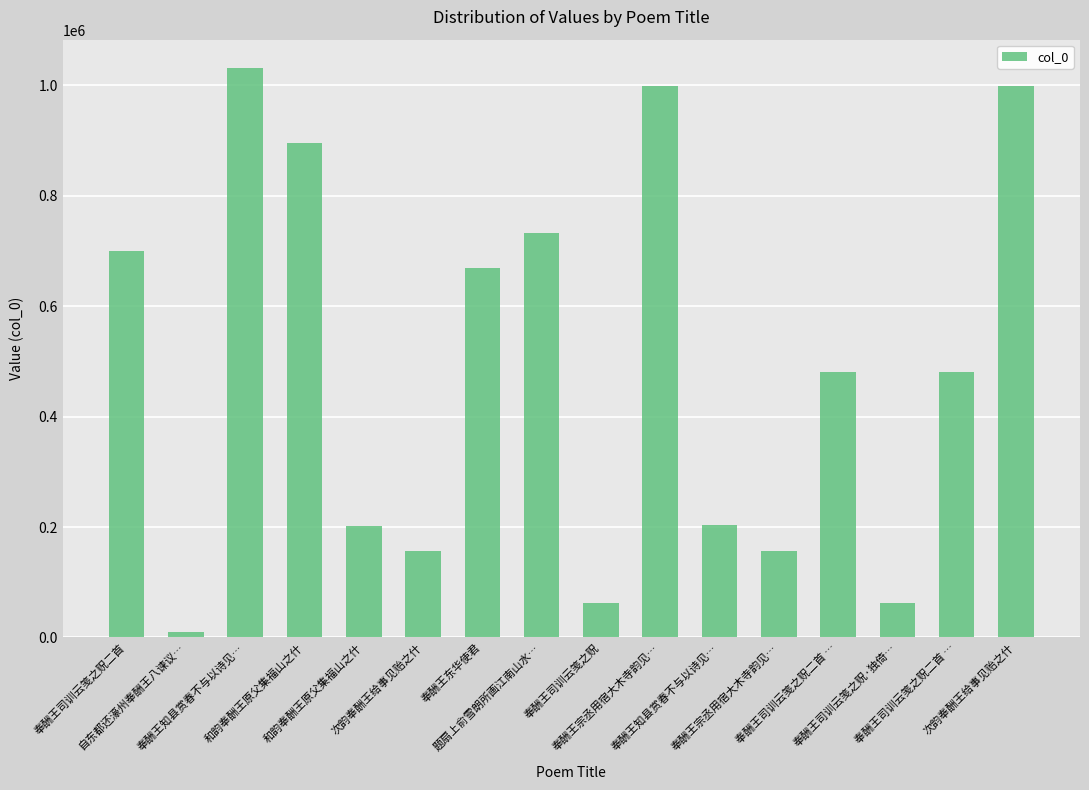

At which label is the value closest to 520458?

奉酬王司训云笺之贶二首 …